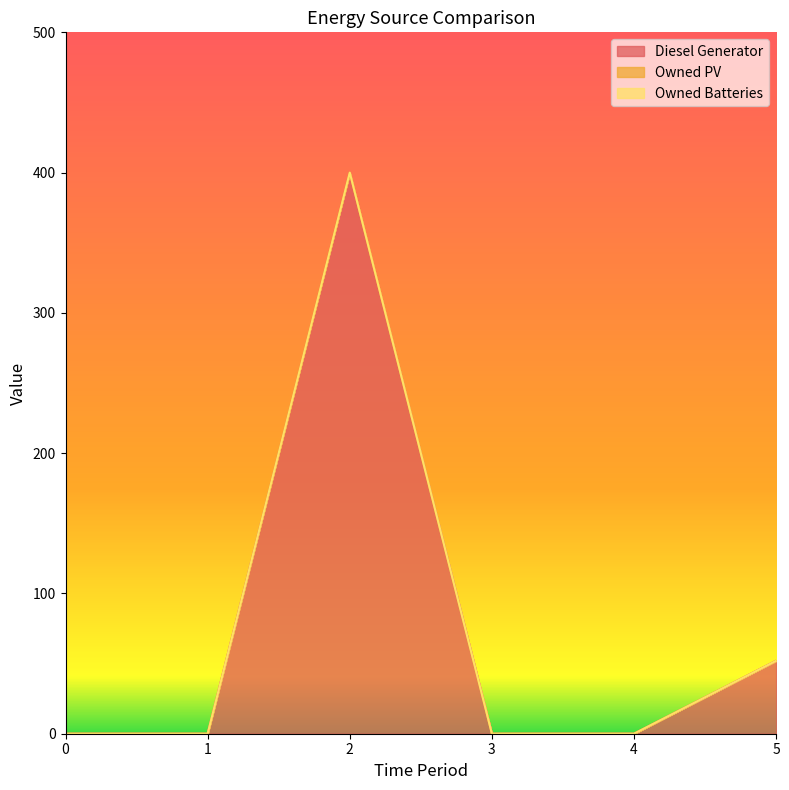

Read the Diesel Generator value at 5.

52